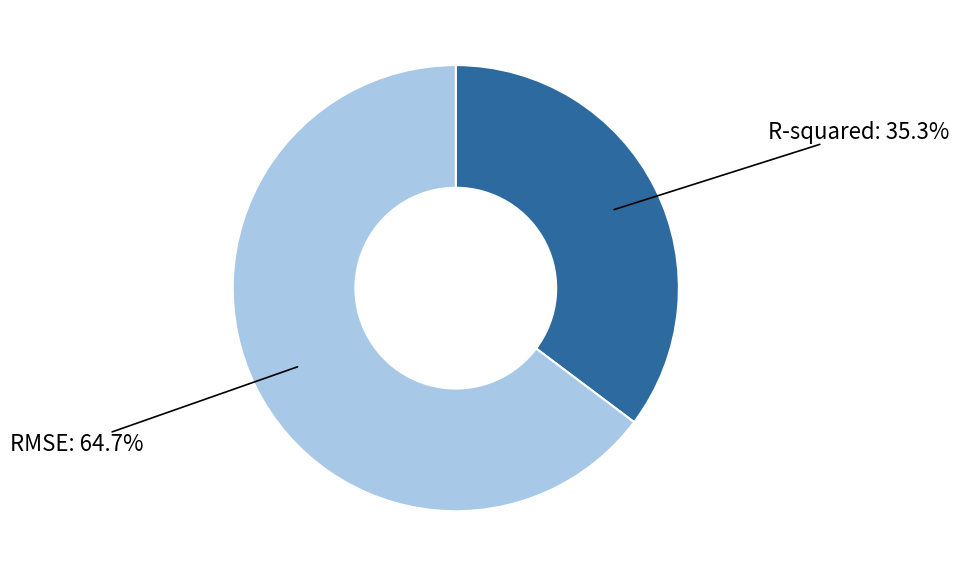

To the nearest percent, what is the average slice percentage?

50%